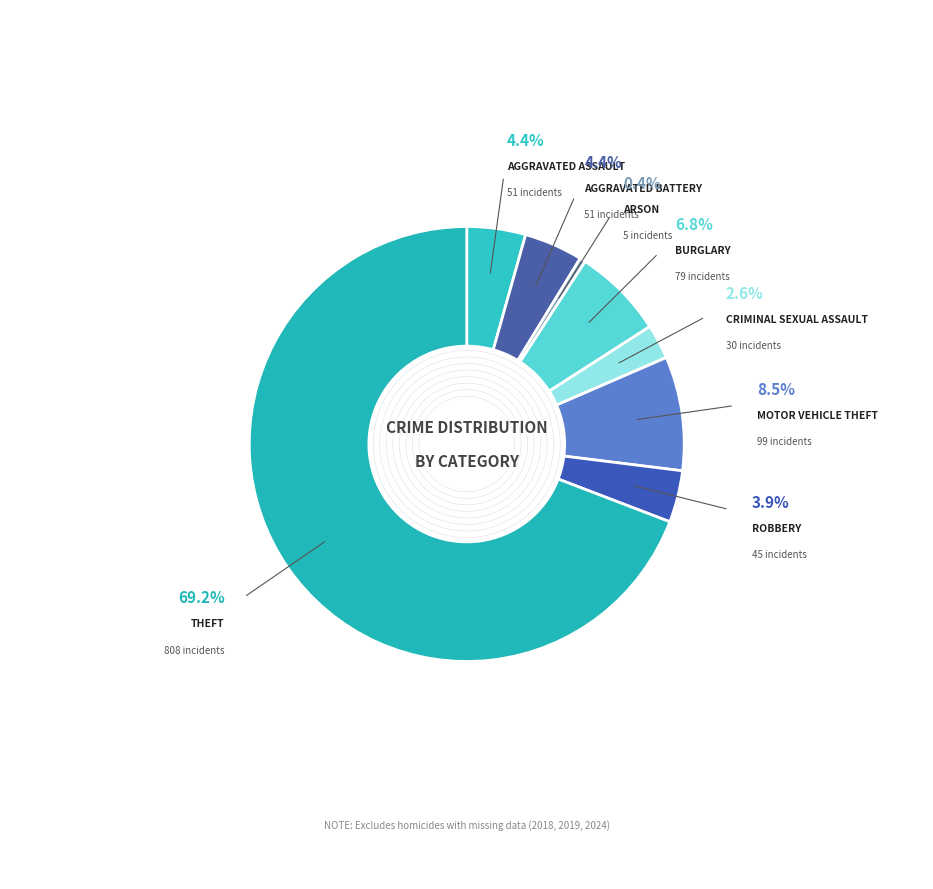

Which has a higher value, Arson or Criminal Sexual Assault?

Criminal Sexual Assault